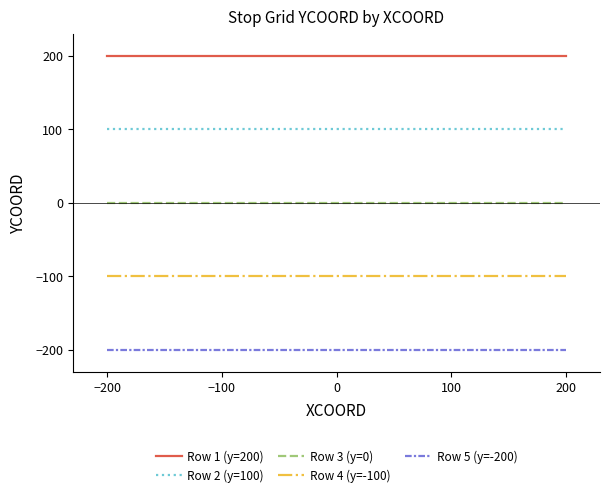

Rank the series by their maximum value, from lowest to highest.

Row 5 (y=-200), Row 4 (y=-100), Row 3 (y=0), Row 2 (y=100), Row 1 (y=200)